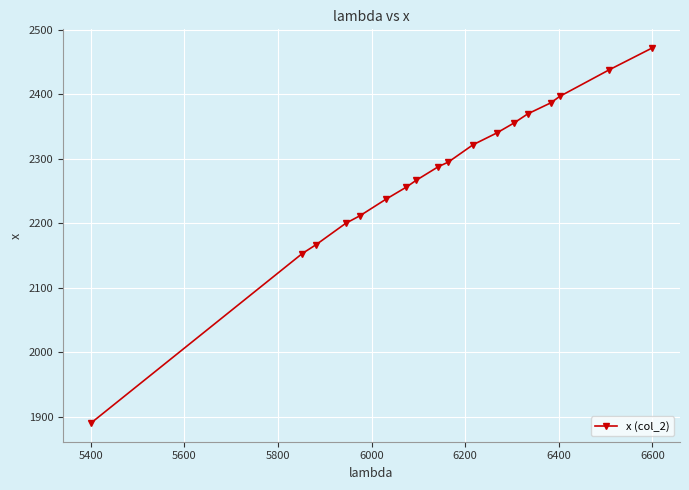

What is the minimum value shown in the chart?

1890